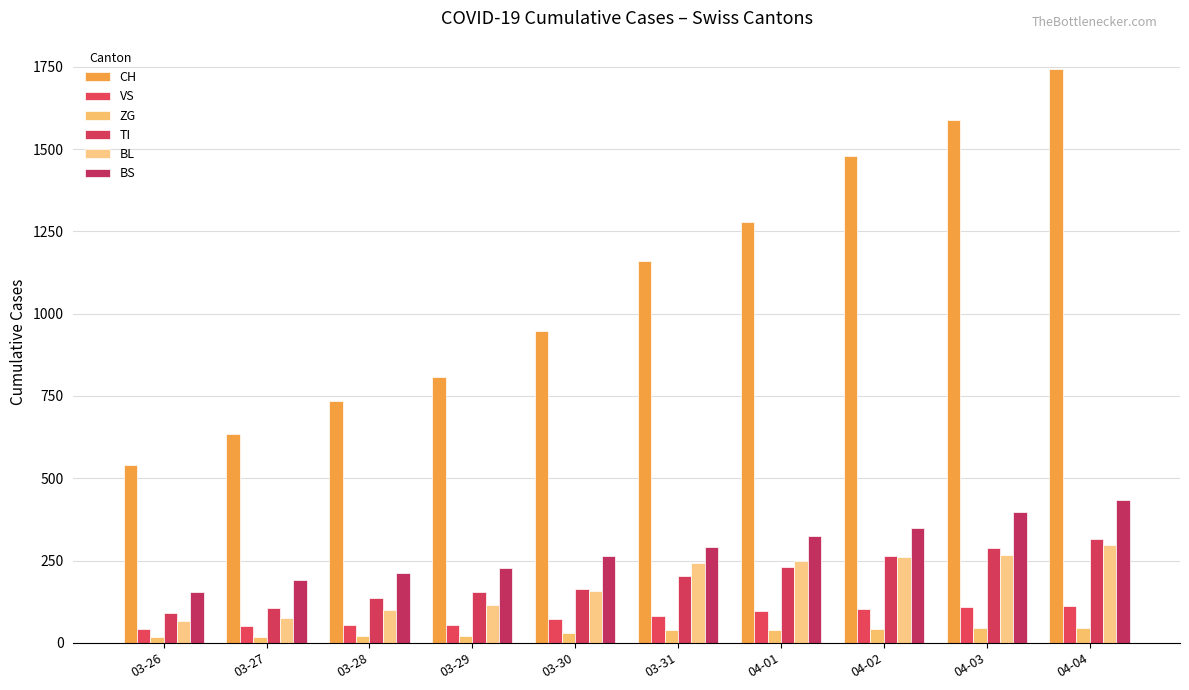

Between 03-29 and 03-27, which is larger?

03-29